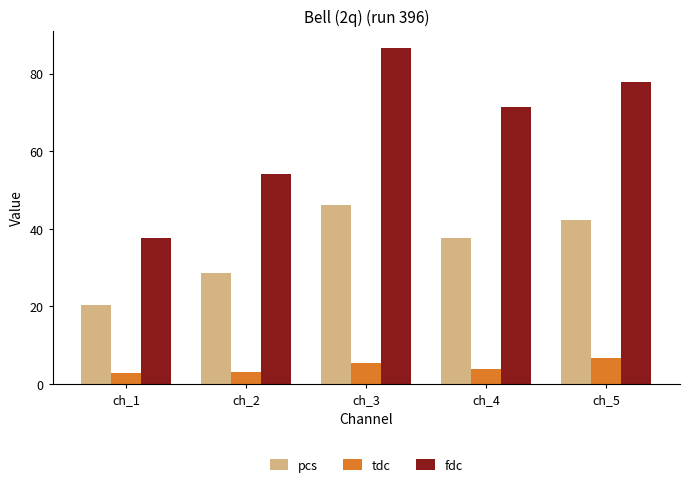

Is the value of tdc at ch_5 greater than the value of pcs at ch_1?

No